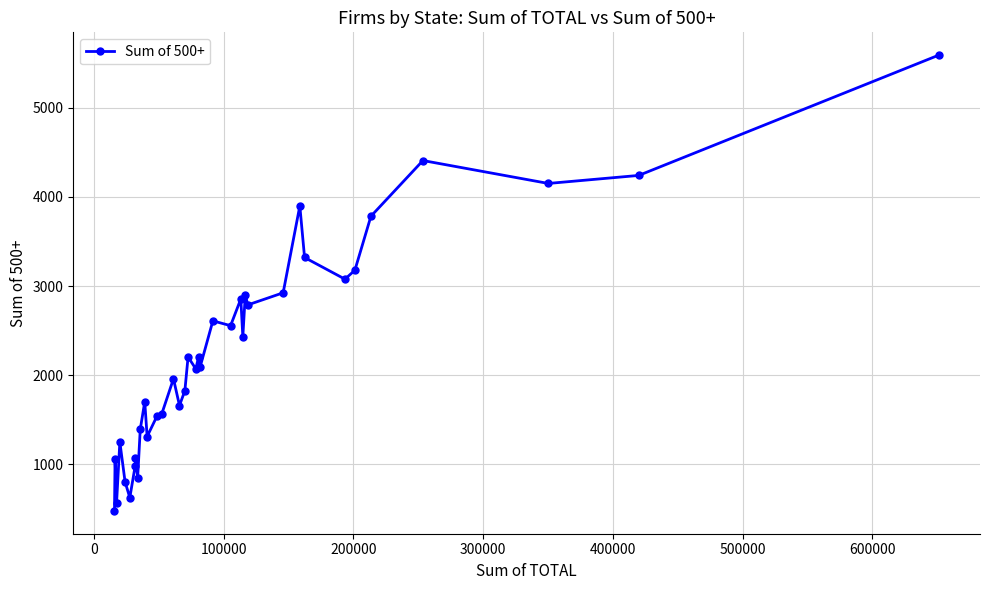

What is the sum of all values?

83918